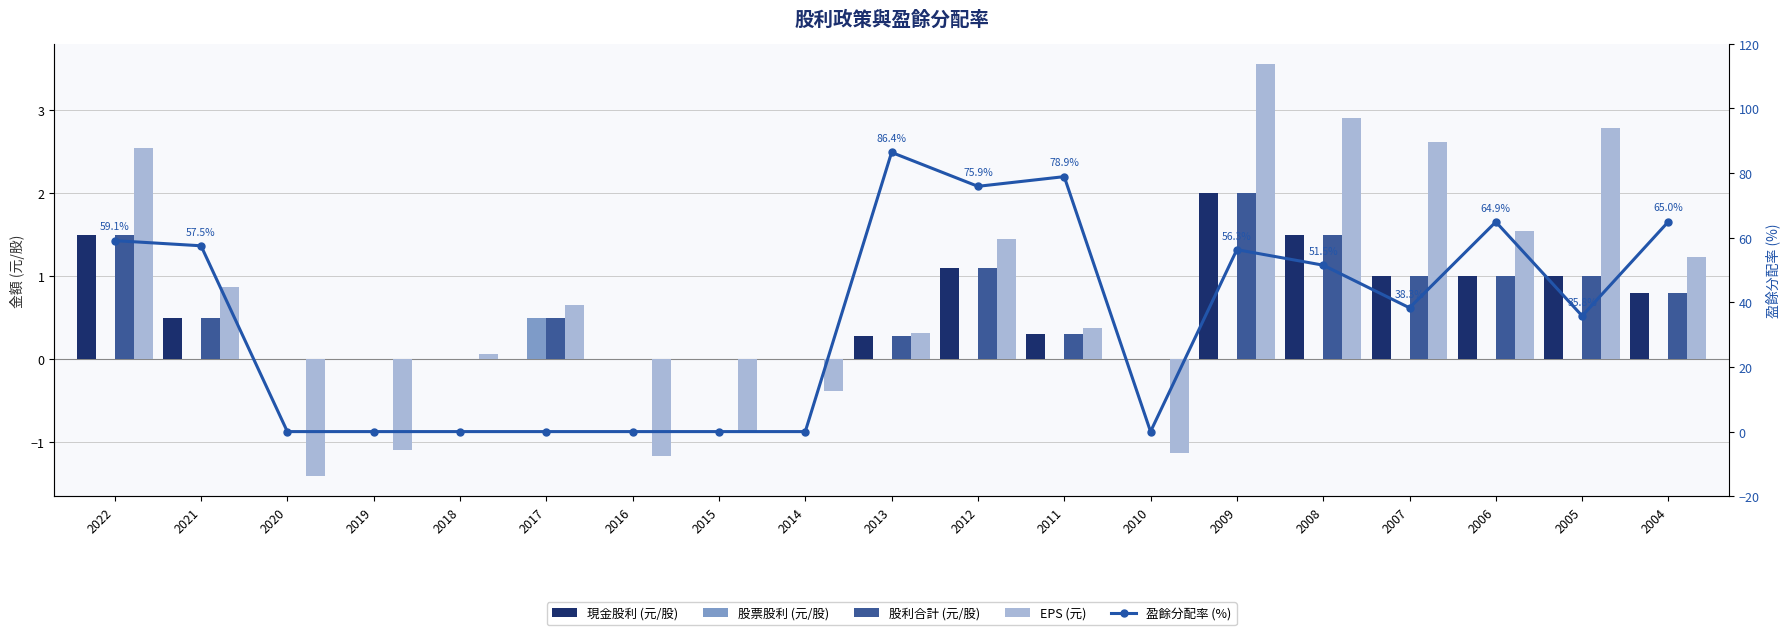

At which label does 股票股利 (元/股) reach its minimum?

2022